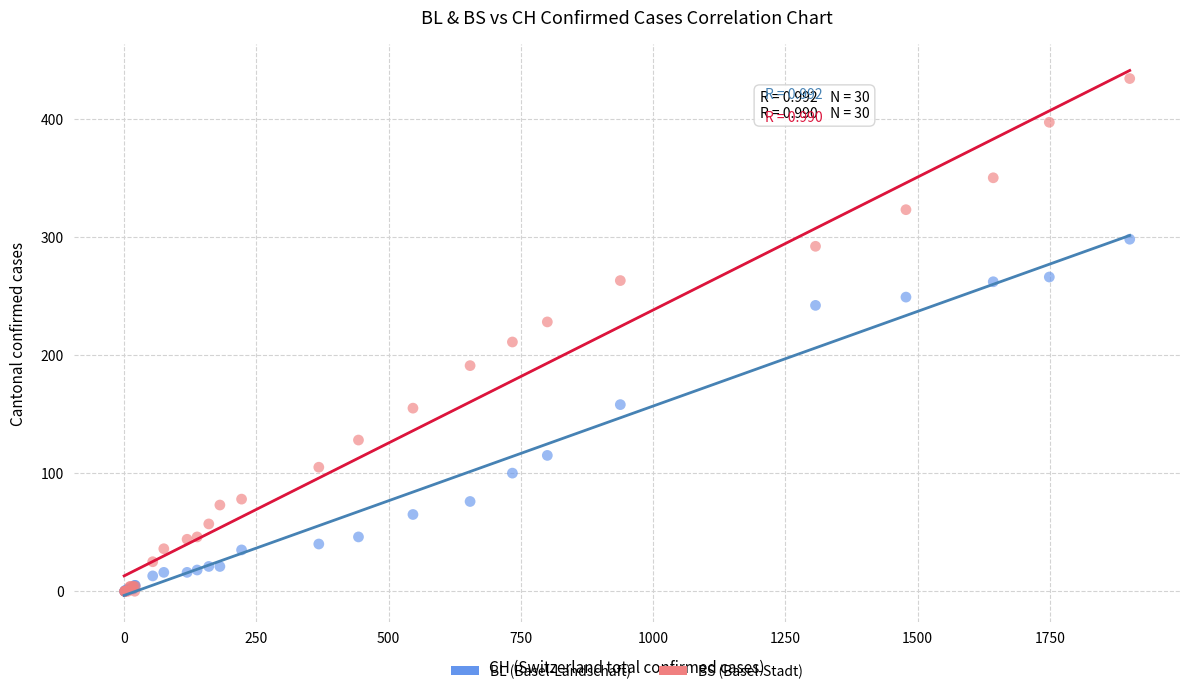

Across all series, what Y value is closest to 217?

211